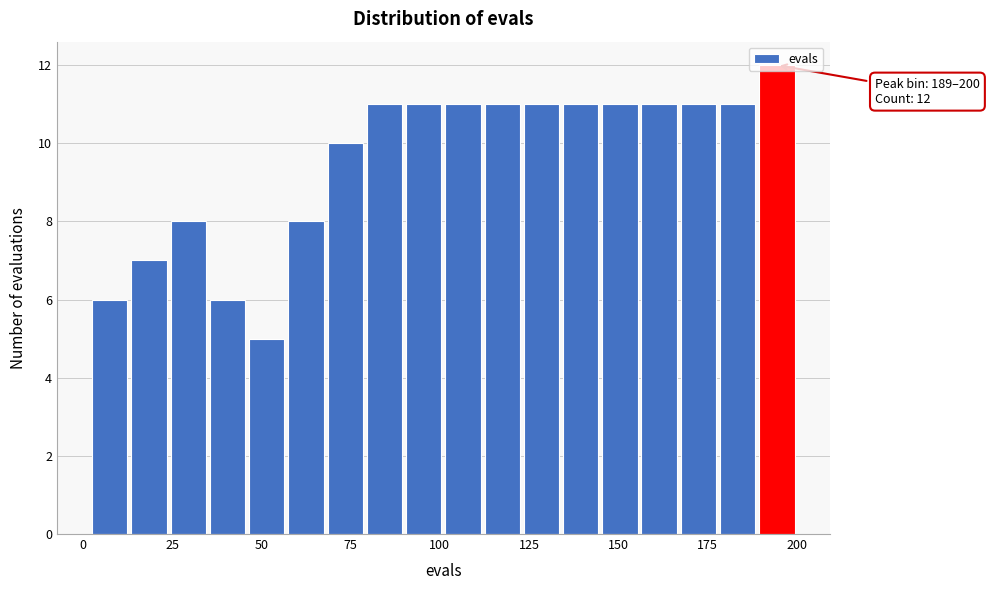

Read against the x-axis, roughly where is the centre of the tallest bar?

195